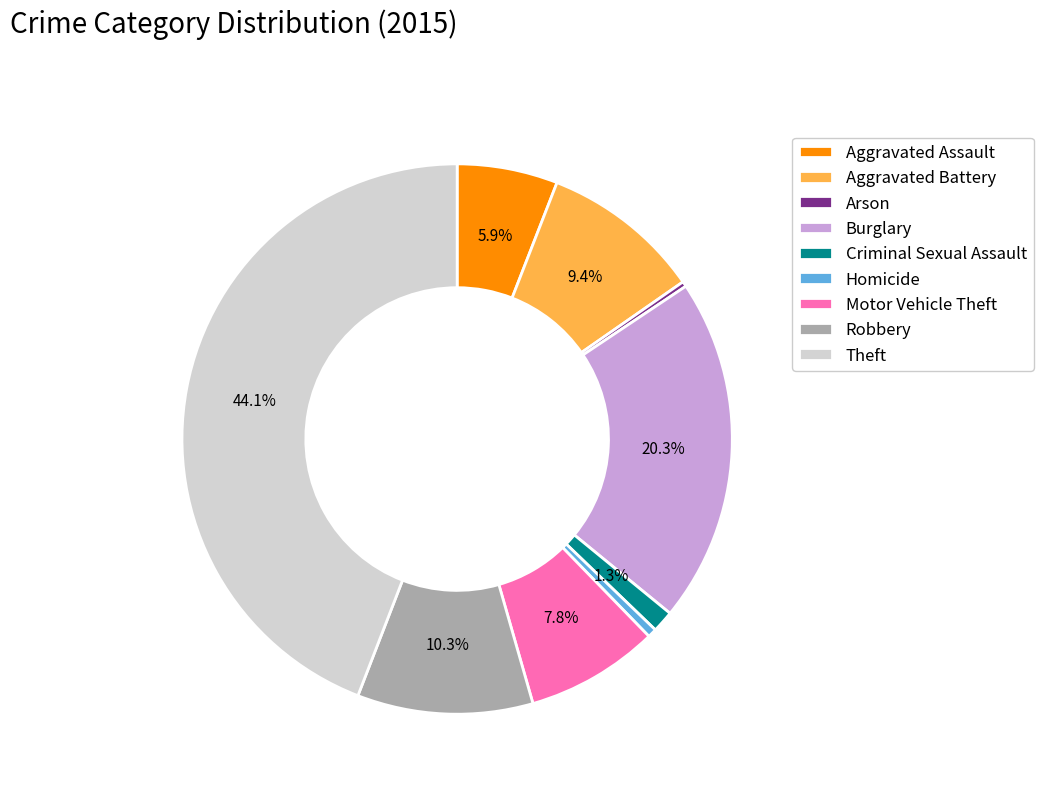

Does Motor Vehicle Theft account for over 50% of the chart?

No